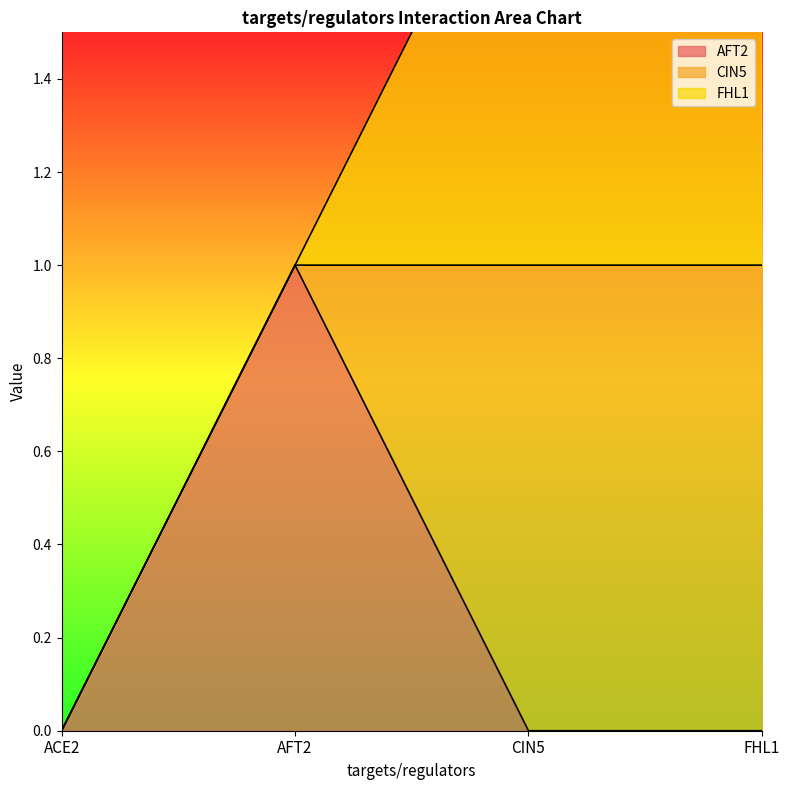

What is the difference between the second highest and minimum values in the FHL1 series?

1